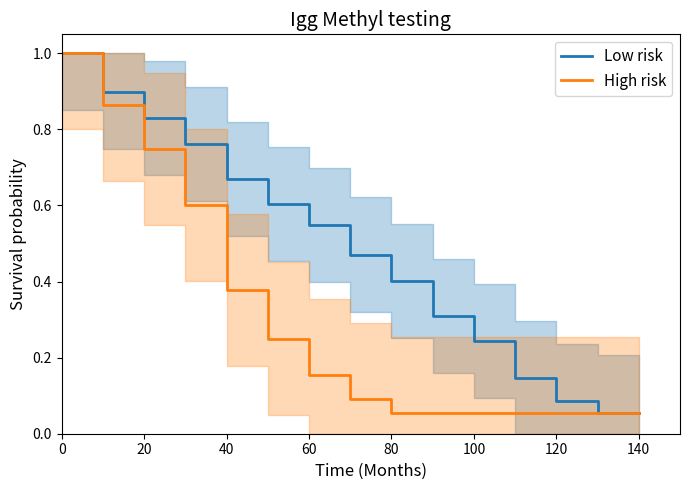

Is it true that Low risk equals 0.0 at 140?

False